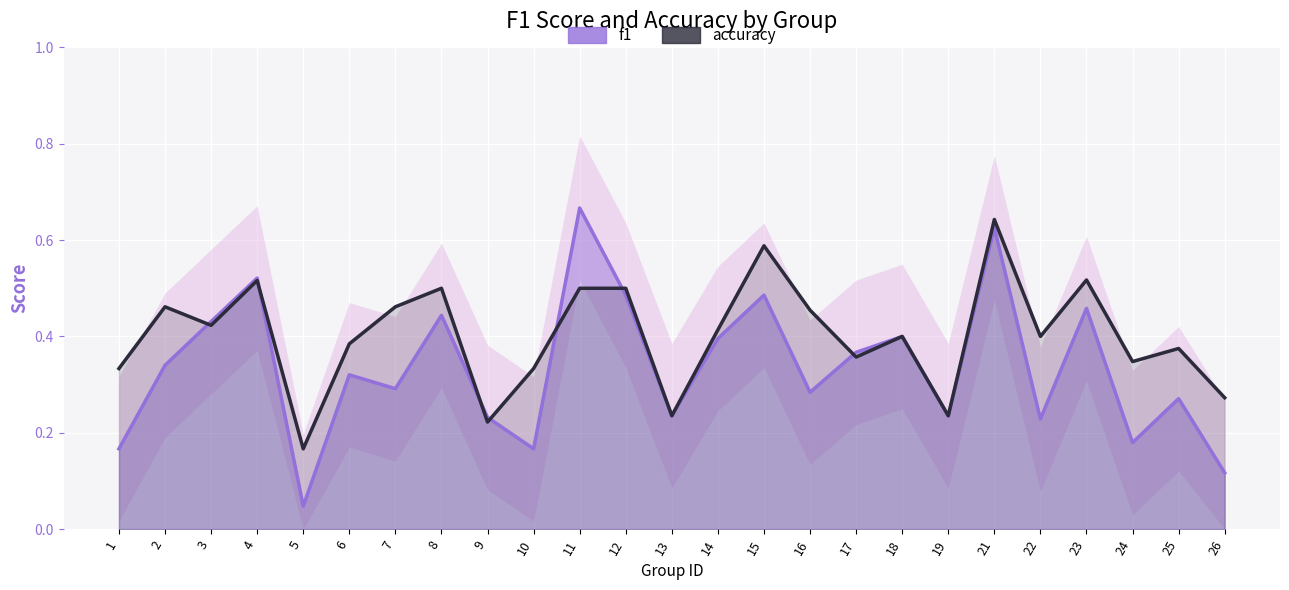

What is the highest value of the f1 series?

0.7